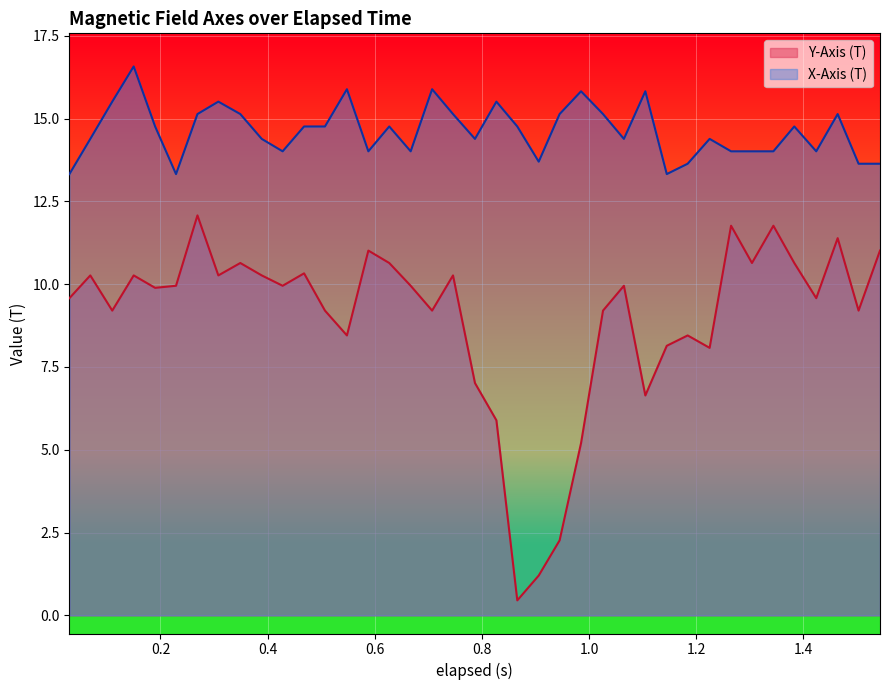

What is the maximum value shown in the chart?

16.6